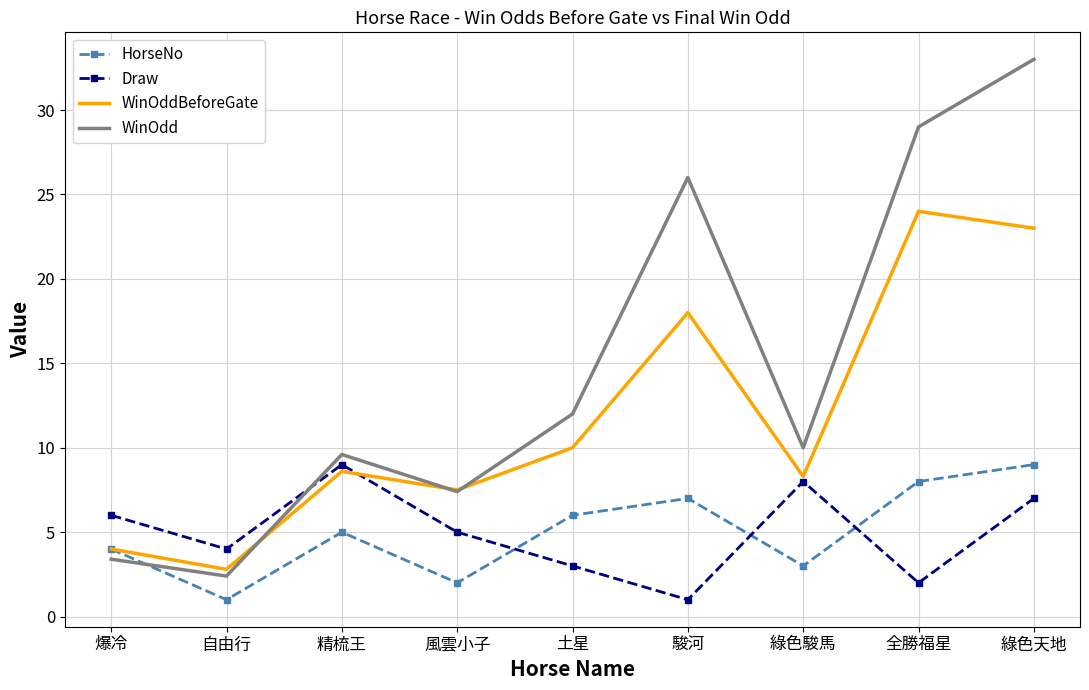

In WinOdd, how many points are lower than both neighbors (excluding endpoints)?

3